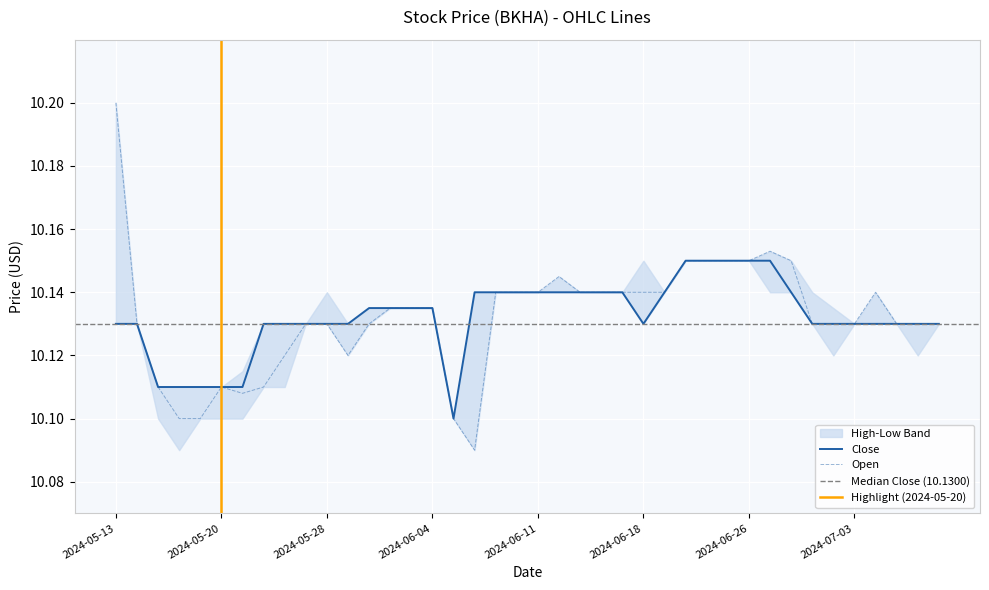

What is the total value across all series at 2024-06-03?

20.3